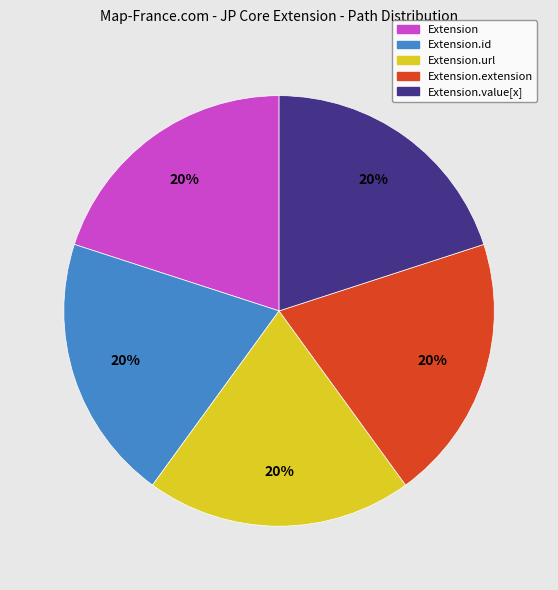

Is there any slice that represents more than half of the pie?

No